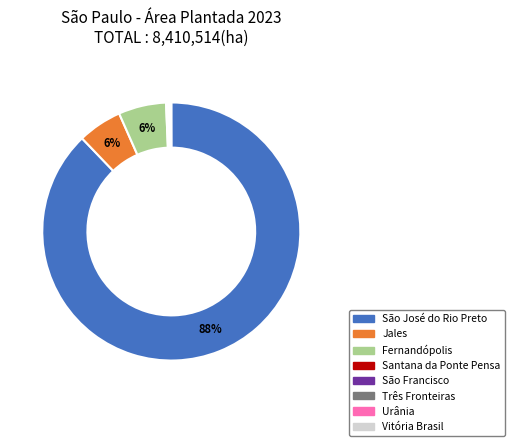

Which has a higher value, Fernandópolis or São José do Rio Preto?

São José do Rio Preto